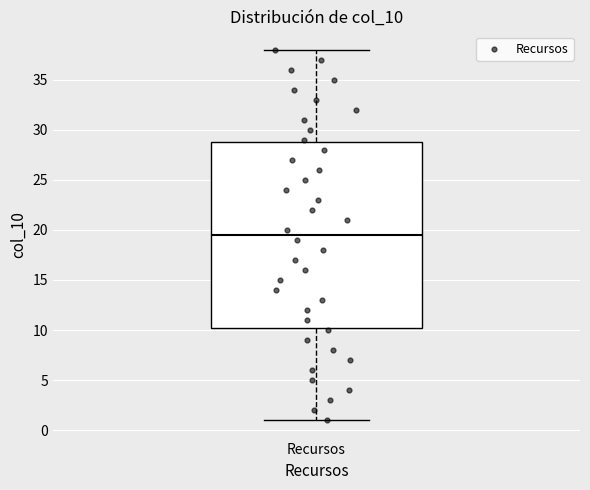

Read this box plot against the y-axis: the position of the median line, the range covered by the box, and the ends of both whiskers. The values are not printed on the chart, so give them approximately, as read against the axis.

median 19.5, box 10.5 to 29.0, whiskers 1.0 to 38.0